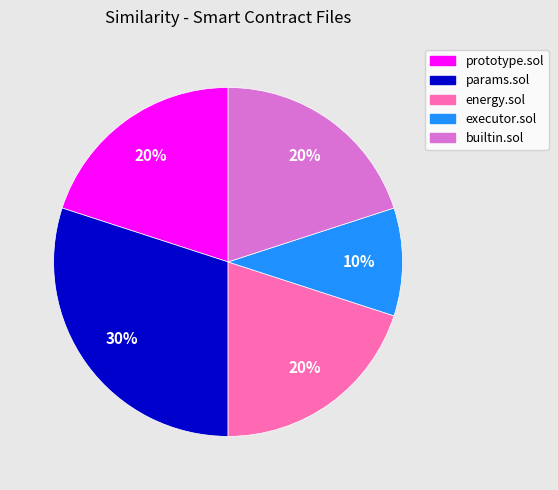

True or false: prototype.sol accounts for 20% of the total.

True